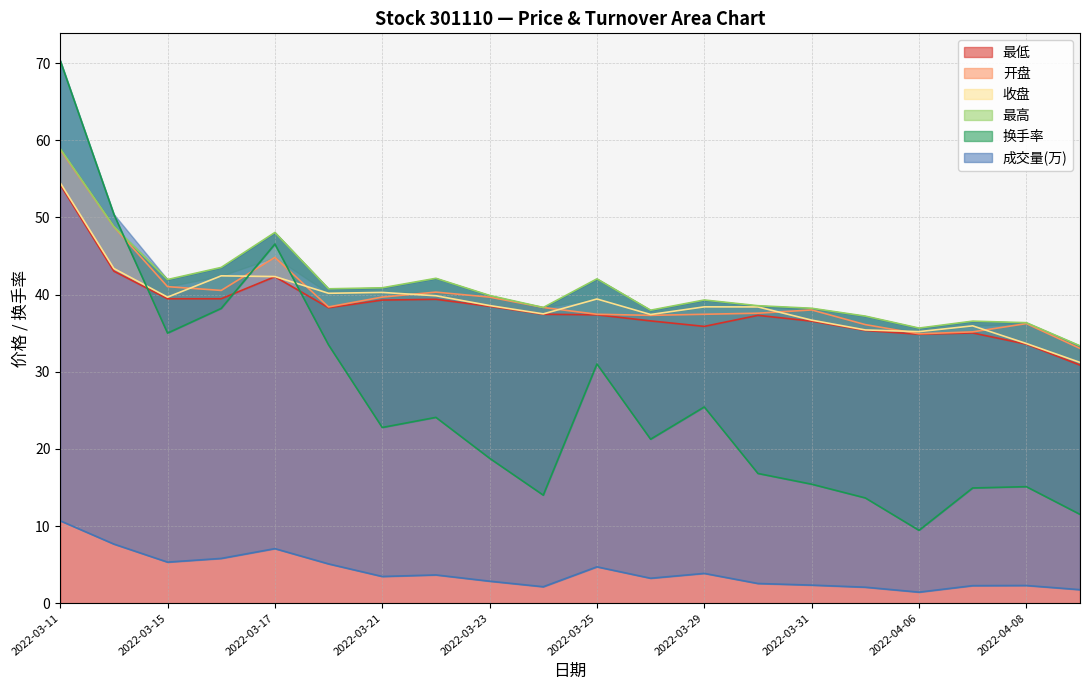

What is the average value of the 最低 series?

38.2